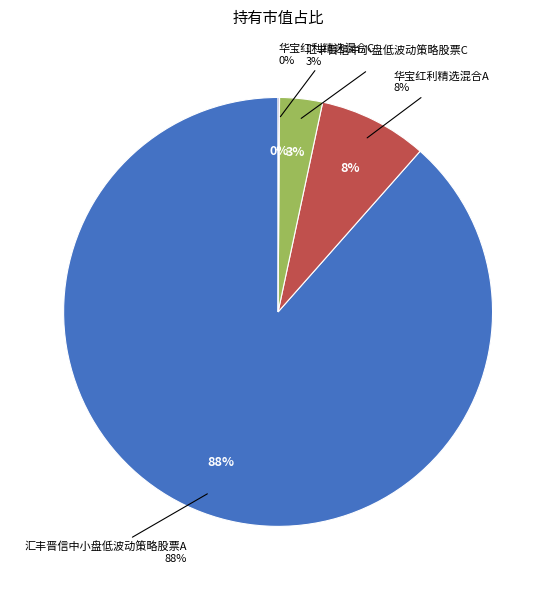

What is the smallest slice in the pie chart?

华宝红利精选混合C